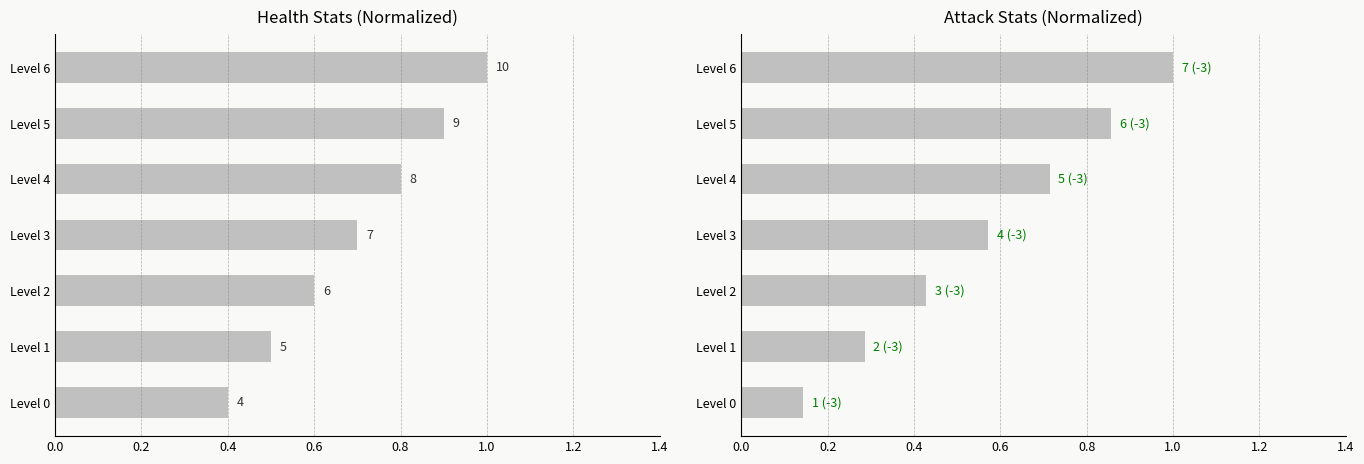

Which series has the largest total across all categories?

health